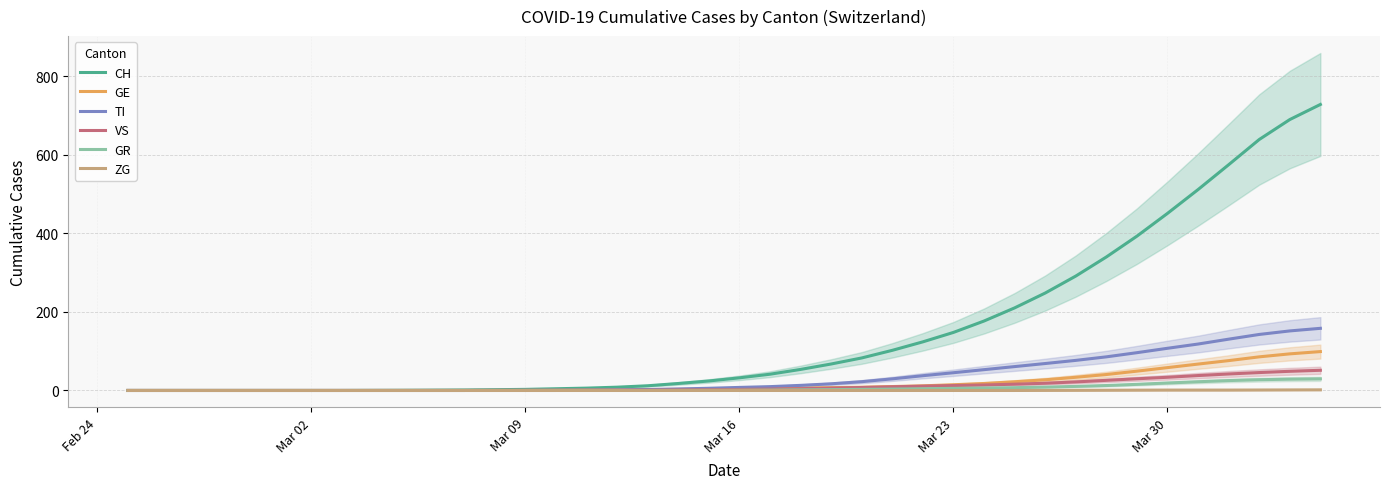

What is the average value of the GE series?

18.7